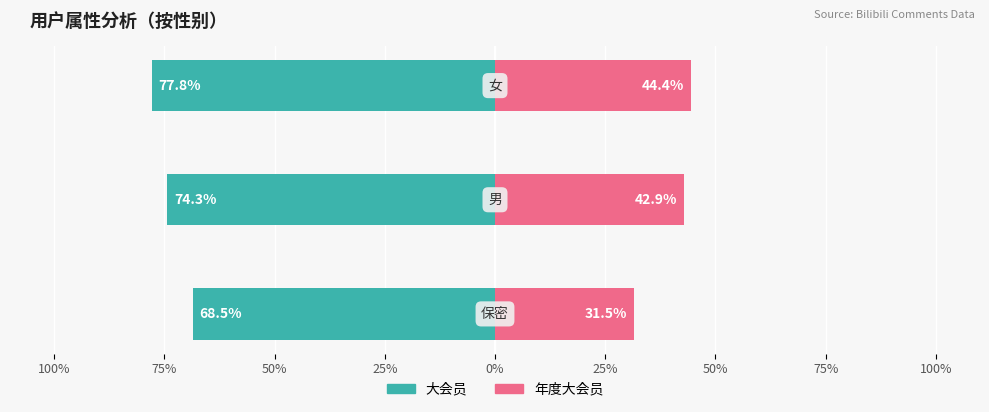

Reading left to right, extract all data points from this chart.

大会员: -68.5	-74.3	-77.8
年度大会员: 31.5	42.9	44.4